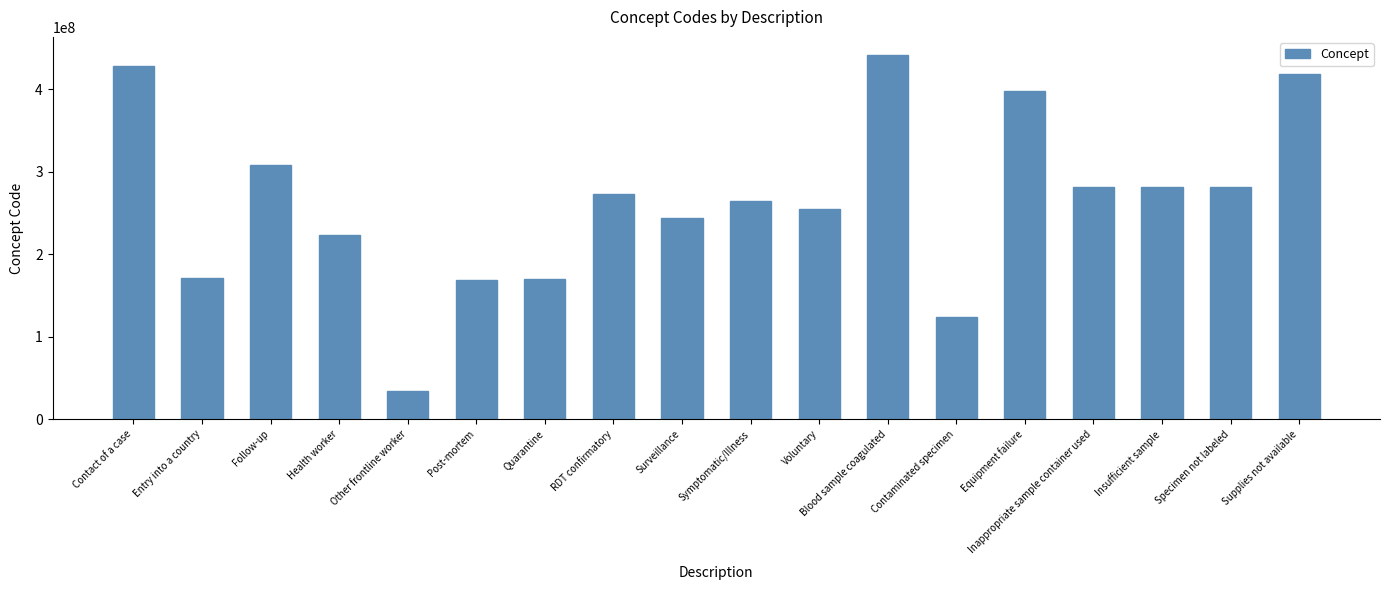

Between Entry into a country and Other frontline worker, which is larger?

Entry into a country